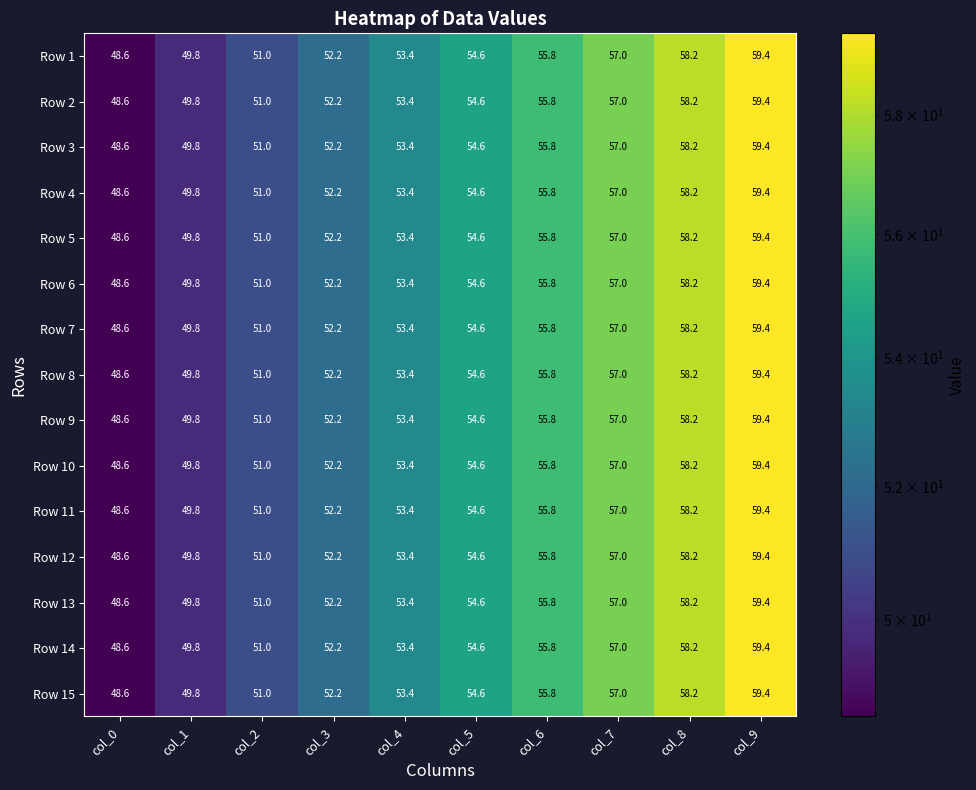

How many categories are shown in the chart?

10